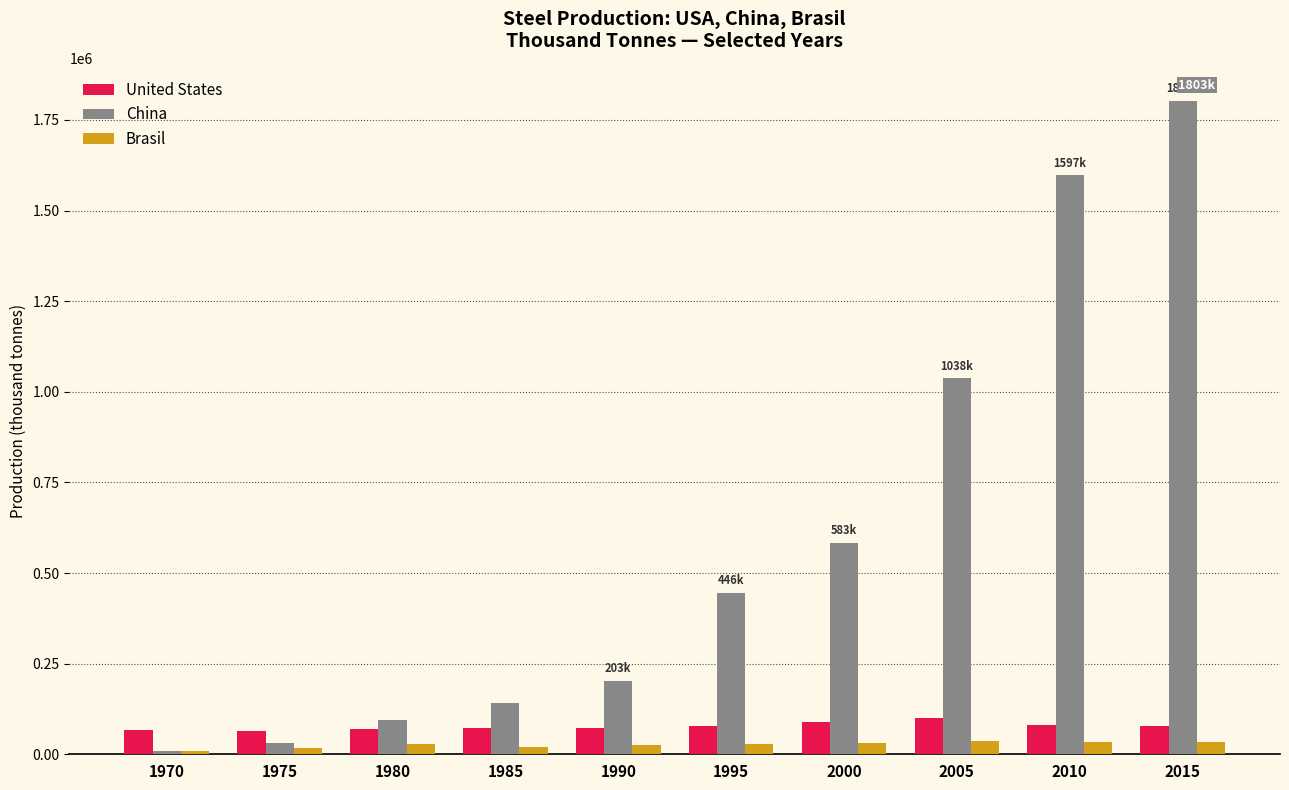

What is the value of the Brasil bar at the 9th from the left?

33590